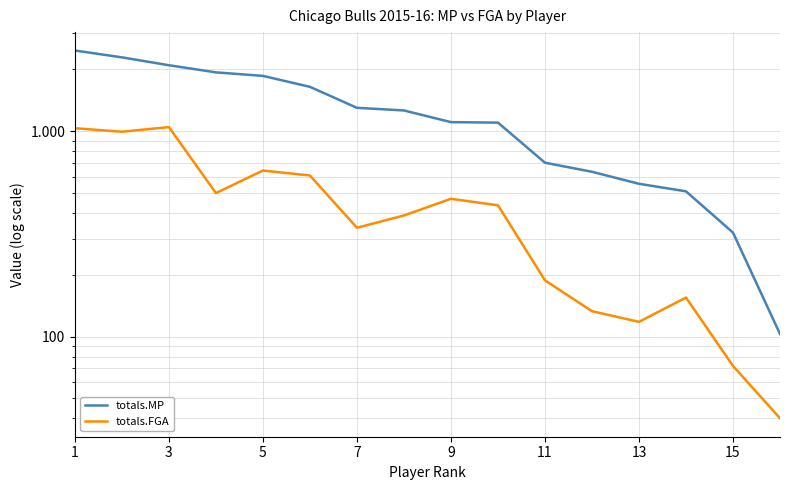

What is the average value of the totals.FGA series?

448